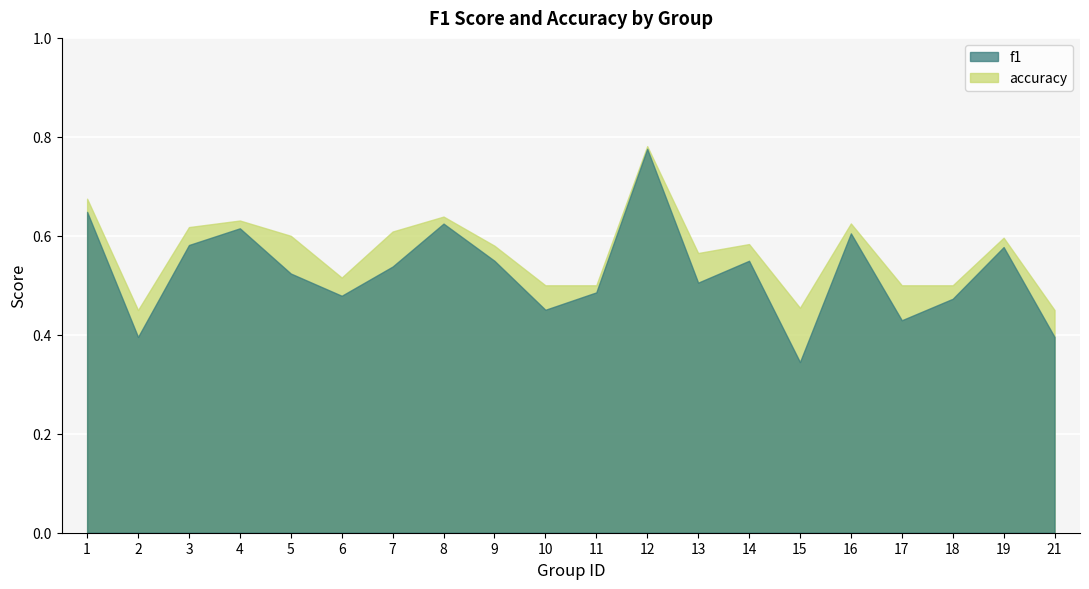

Which has a higher value, 12 or 6?

12